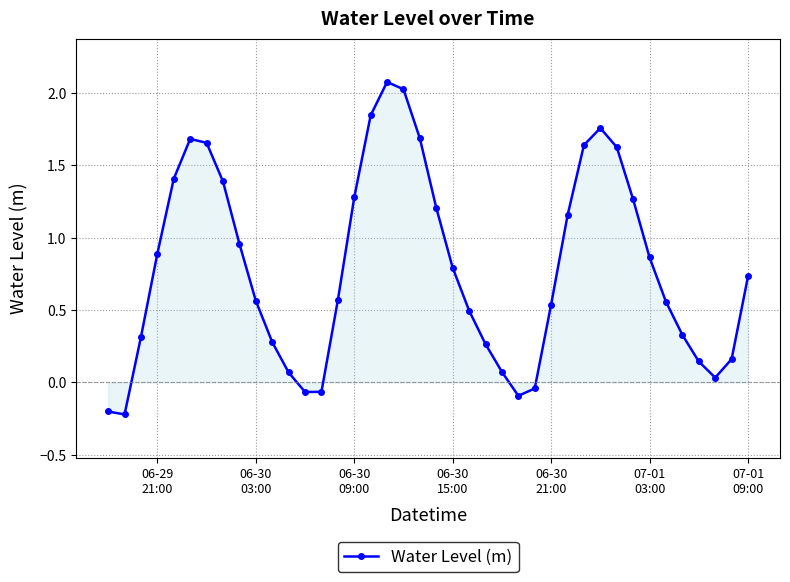

What is the maximum value shown in the chart?

2.1